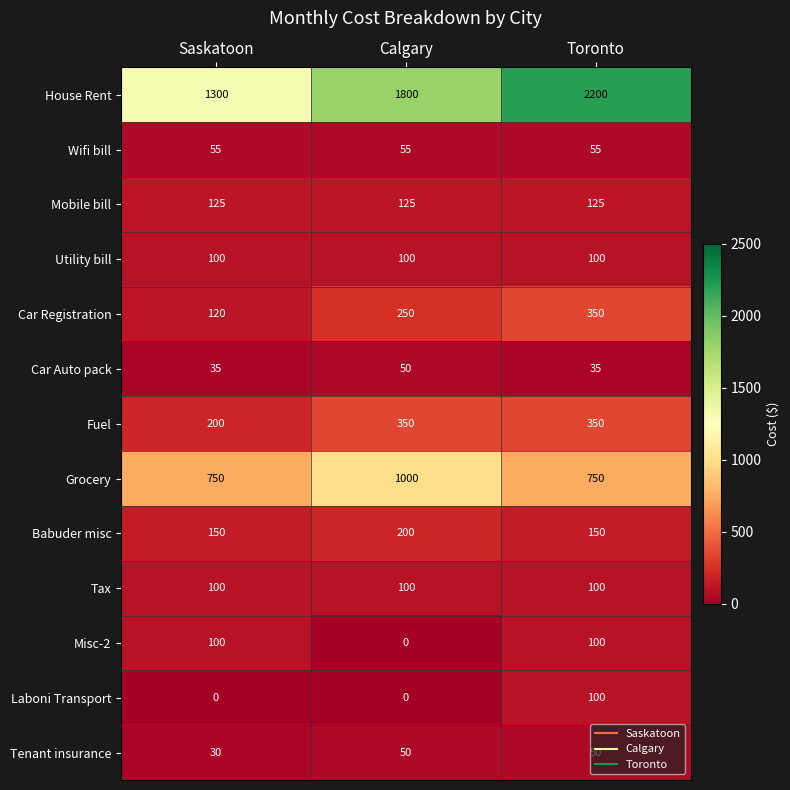

True or false: Tax has a value of 173 at Saskatoon.

False